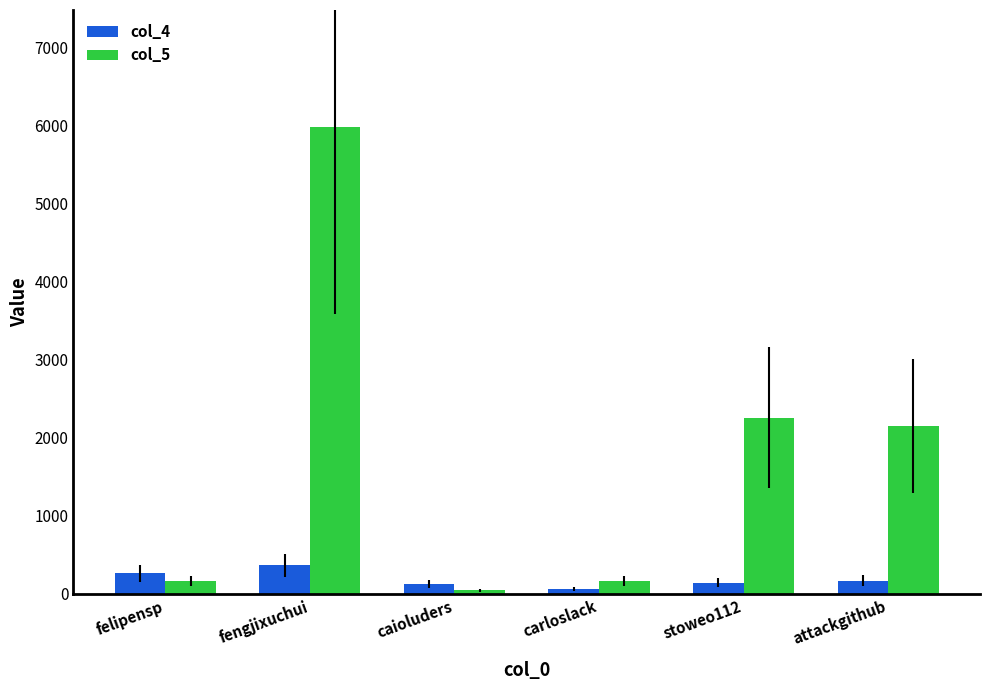

What position from the left is stoweo112?

5